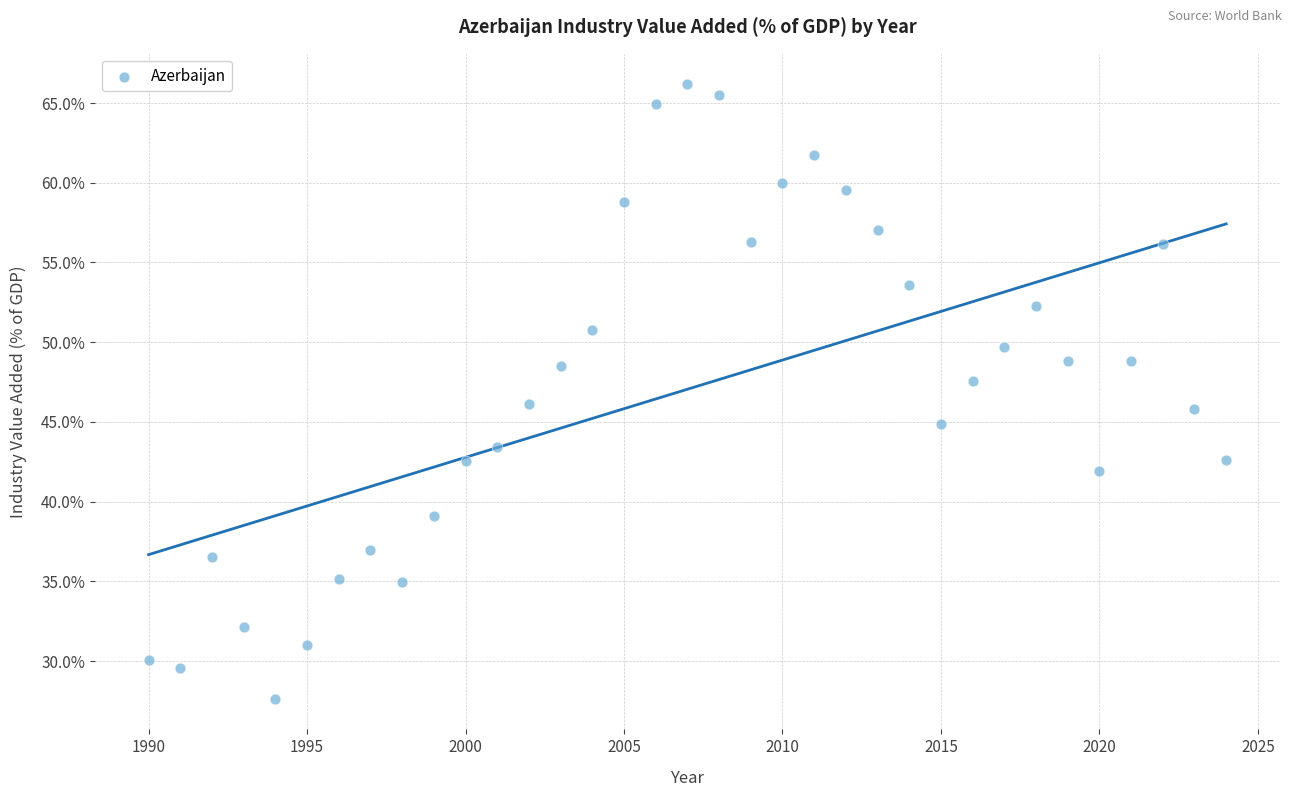

What is the range of X values (max minus min)?

34.0